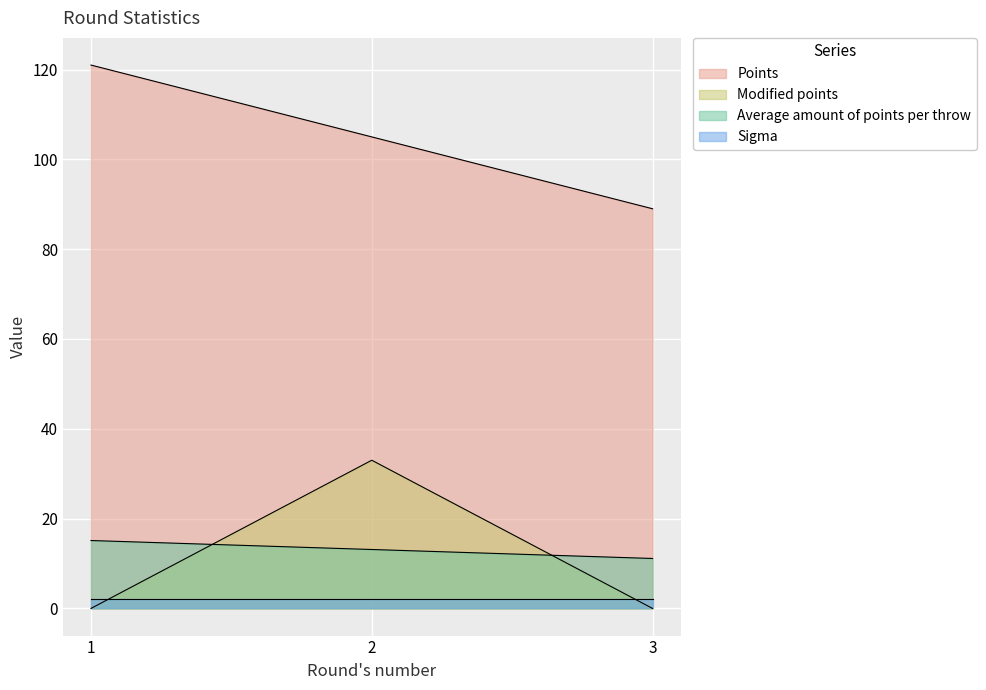

What is the minimum value for Points?

89.0